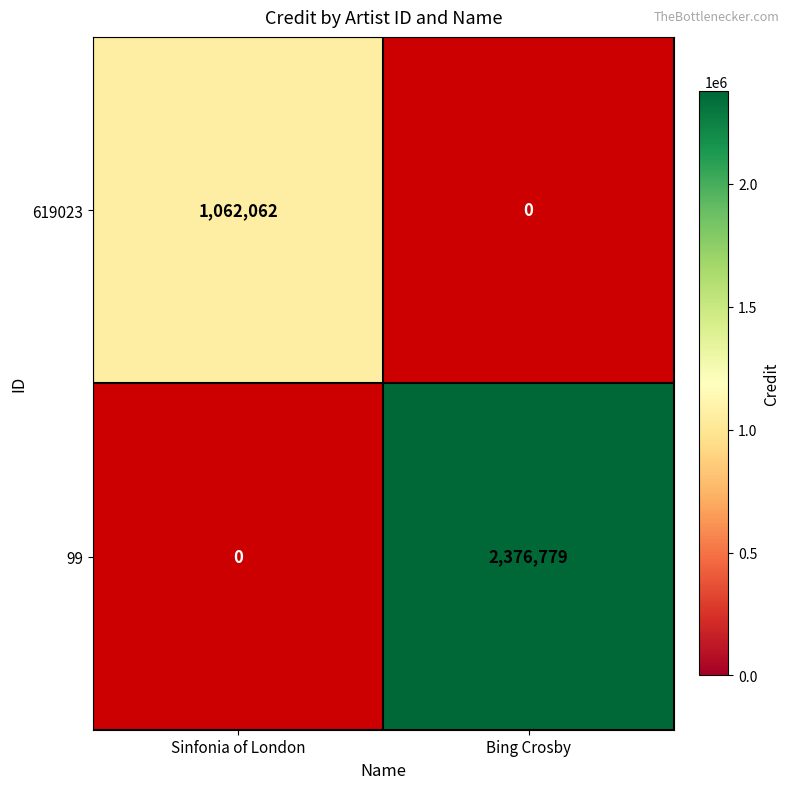

How many series are shown in this chart?

2